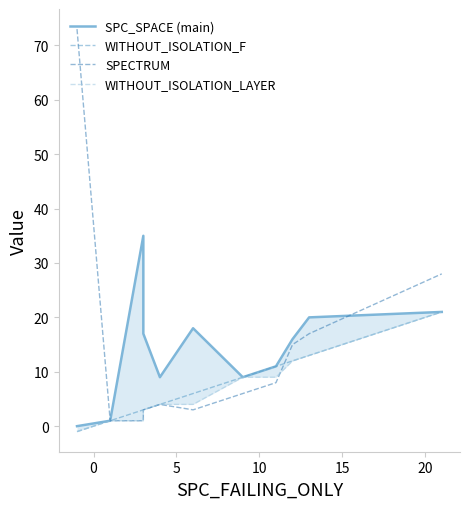

What are all the series names shown in the legend?

SPC_SPACE (main), WITHOUT_ISOLATION_F, SPECTRUM, WITHOUT_ISOLATION_LAYER